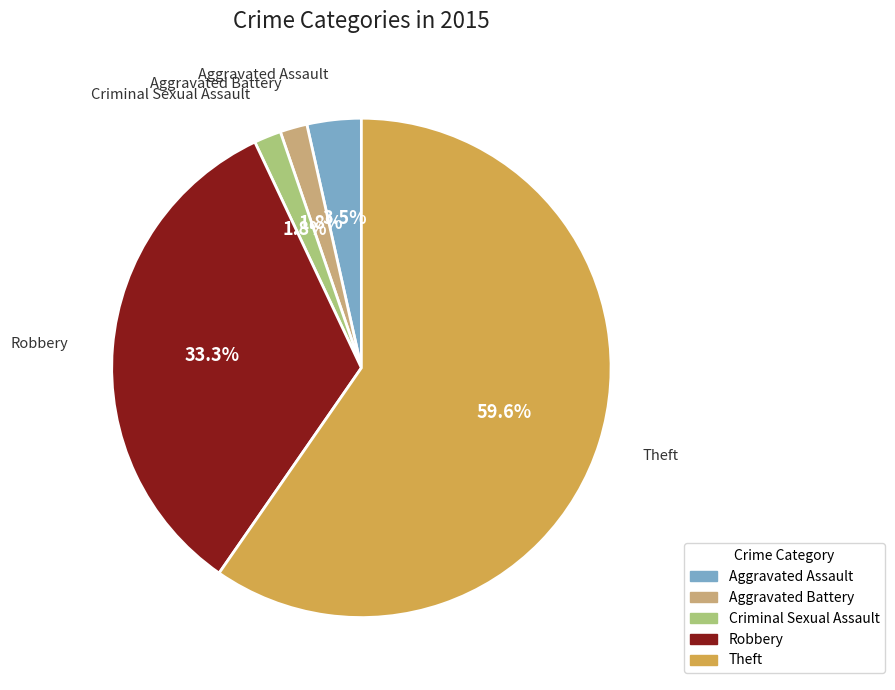

Which category has the biggest portion of the pie?

Theft